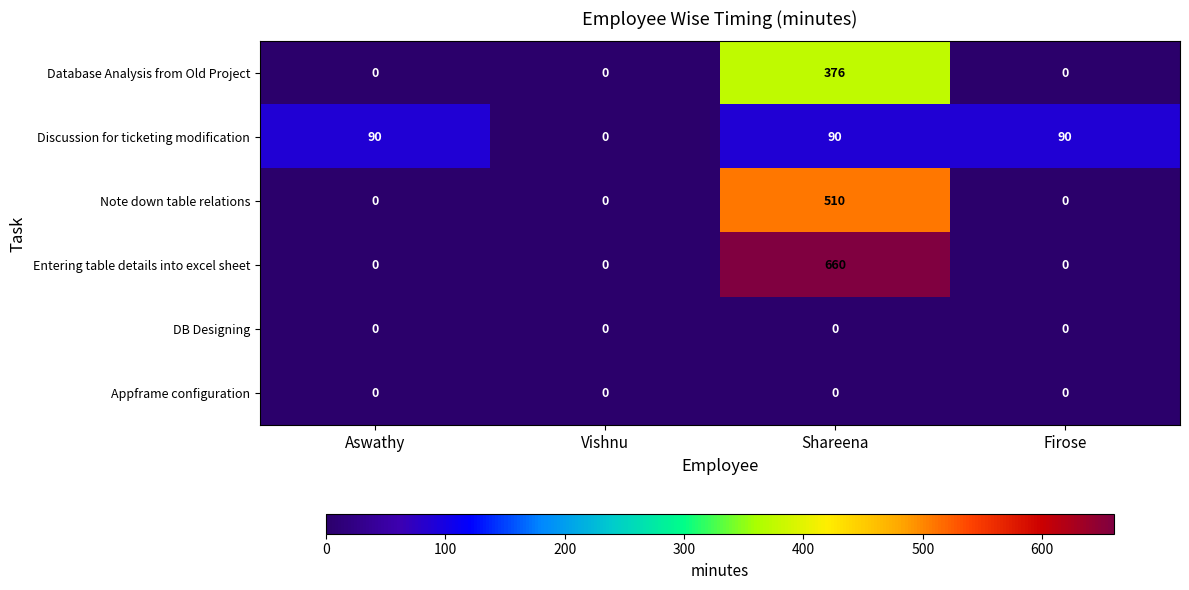

Reading left to right, what are all the values shown in this chart?

Database Analysis from Old Project: 0	0	376	0
Discussion for ticketing modification: 90	0	90	90
Note down table relations: 0	0	510	0
Entering table details into excel sheet: 0	0	660	0
DB Designing: 0	0	0	0
Appframe configuration: 0	0	0	0